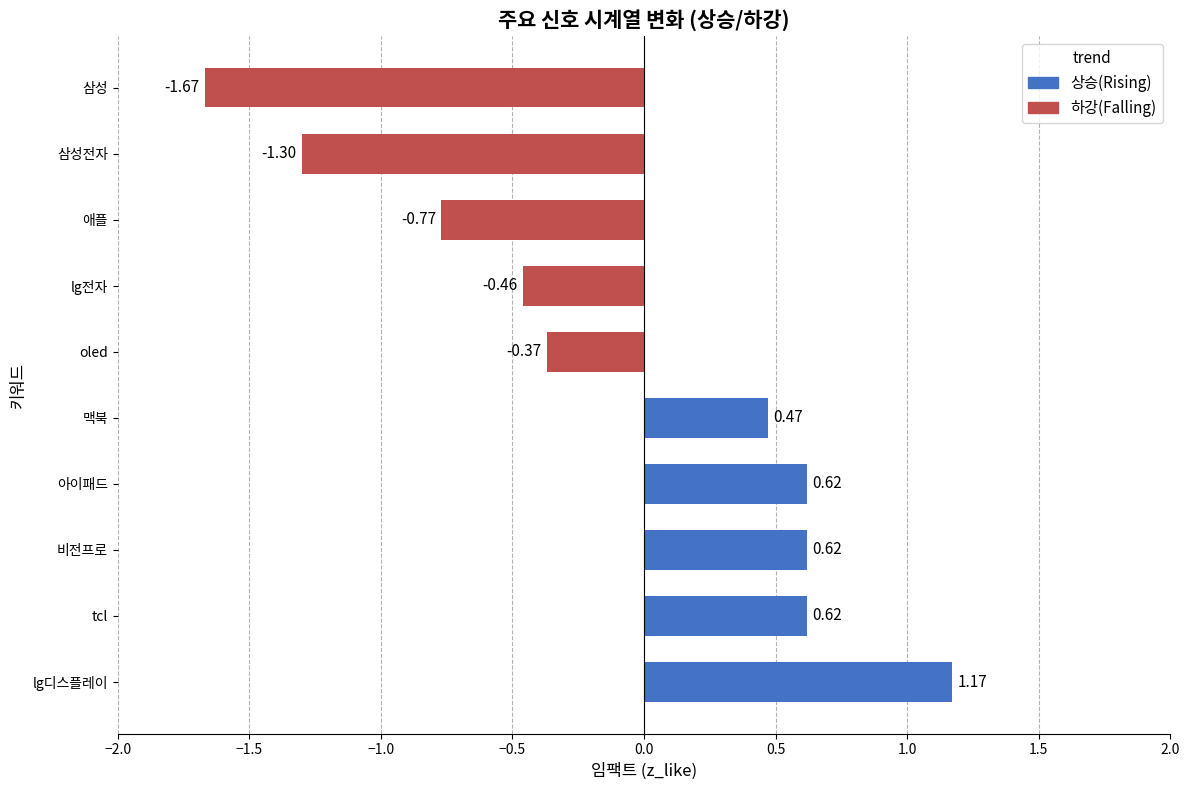

At which category does the chart reach its peak across all series?

lg디스플레이